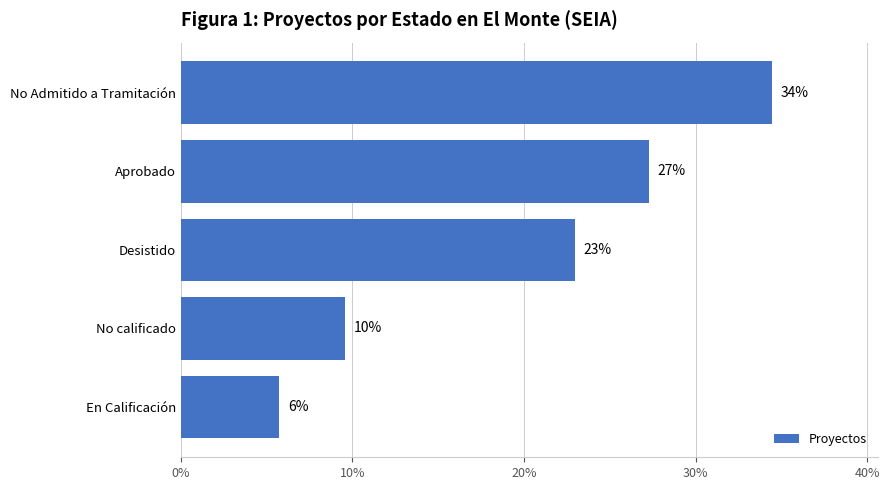

How many bars are there in total?

5